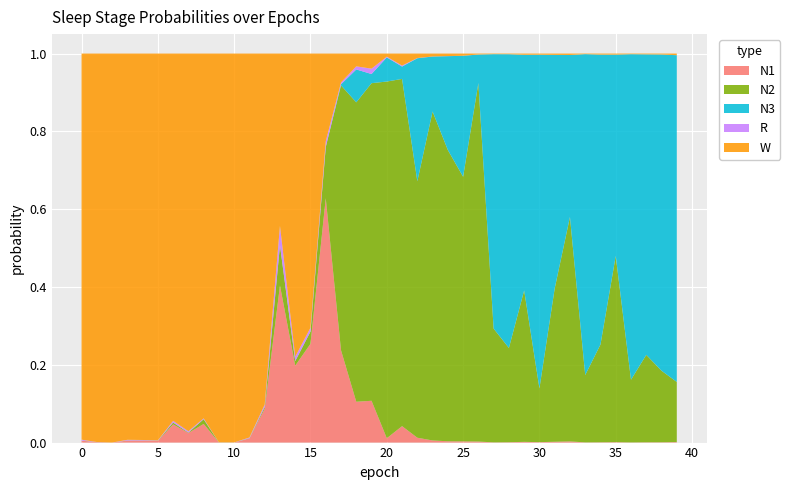

Reading right to left, what are all the values shown in this chart?

N1: 39=0.0	38=0.0	37=0.0	36=0.0	35=0.0	34=0.0	33=0.0	32=0.0	31=0.0	30=0.0	29=0.0	28=0.0	27=0.0	26=0.0	25=0.0	24=0.0	23=0.0	22=0.0	21=0.0	20=0.0	19=0.1	18=0.1	17=0.2	16=0.6	15=0.3	14=0.2	13=0.4	12=0.1	11=0.0	10=0.0	9=0.0	8=0.0	7=0.0	6=0.0	5=0.0	4=0.0	3=0.0	2=0.0	1=0.0	0=0.0
N2: 39=0.2	38=0.2	37=0.2	36=0.2	35=0.5	34=0.3	33=0.2	32=0.6	31=0.4	30=0.1	29=0.4	28=0.2	27=0.3	26=0.9	25=0.7	24=0.7	23=0.8	22=0.7	21=0.9	20=0.9	19=0.8	18=0.8	17=0.7	16=0.1	15=0.0	14=0.0	13=0.1	12=0.0	11=0.0	10=0.0	9=0.0	8=0.0	7=0.0	6=0.0	5=0.0	4=0.0	3=0.0	2=0.0	1=0.0	0=0.0
N3: 39=0.8	38=0.8	37=0.8	36=0.8	35=0.5	34=0.7	33=0.8	32=0.4	31=0.6	30=0.9	29=0.6	28=0.8	27=0.7	26=0.1	25=0.3	24=0.2	23=0.1	22=0.3	21=0.0	20=0.1	19=0.0	18=0.1	17=0.0	16=0.0	15=0.0	14=0.0	13=0.0	12=0.0	11=0.0	10=0.0	9=0.0	8=0.0	7=0.0	6=0.0	5=0.0	4=0.0	3=0.0	2=0.0	1=0.0	0=0.0
R: 39=0.0	38=0.0	37=0.0	36=0.0	35=0.0	34=0.0	33=0.0	32=0.0	31=0.0	30=0.0	29=0.0	28=0.0	27=0.0	26=0.0	25=0.0	24=0.0	23=0.0	22=0.0	21=0.0	20=0.0	19=0.0	18=0.0	17=0.0	16=0.0	15=0.0	14=0.0	13=0.0	12=0.0	11=0.0	10=0.0	9=0.0	8=0.0	7=0.0	6=0.0	5=0.0	4=0.0	3=0.0	2=0.0	1=0.0	0=0.0
W: 39=0.0	38=0.0	37=0.0	36=0.0	35=0.0	34=0.0	33=0.0	32=0.0	31=0.0	30=0.0	29=0.0	28=0.0	27=0.0	26=0.0	25=0.0	24=0.0	23=0.0	22=0.0	21=0.0	20=0.0	19=0.0	18=0.0	17=0.1	16=0.2	15=0.7	14=0.8	13=0.4	12=0.9	11=1.0	10=1.0	9=1.0	8=0.9	7=1.0	6=0.9	5=1.0	4=1.0	3=1.0	2=1.0	1=1.0	0=1.0